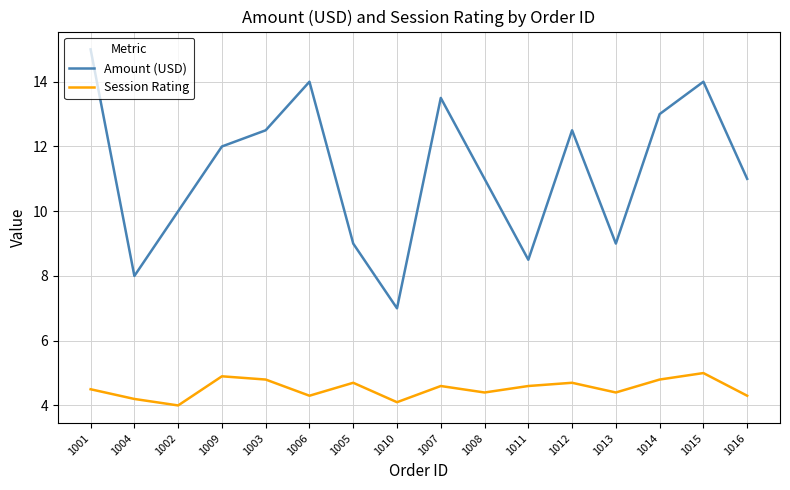

True or false: Amount (USD) has more than 0 points higher than both neighbors.

True